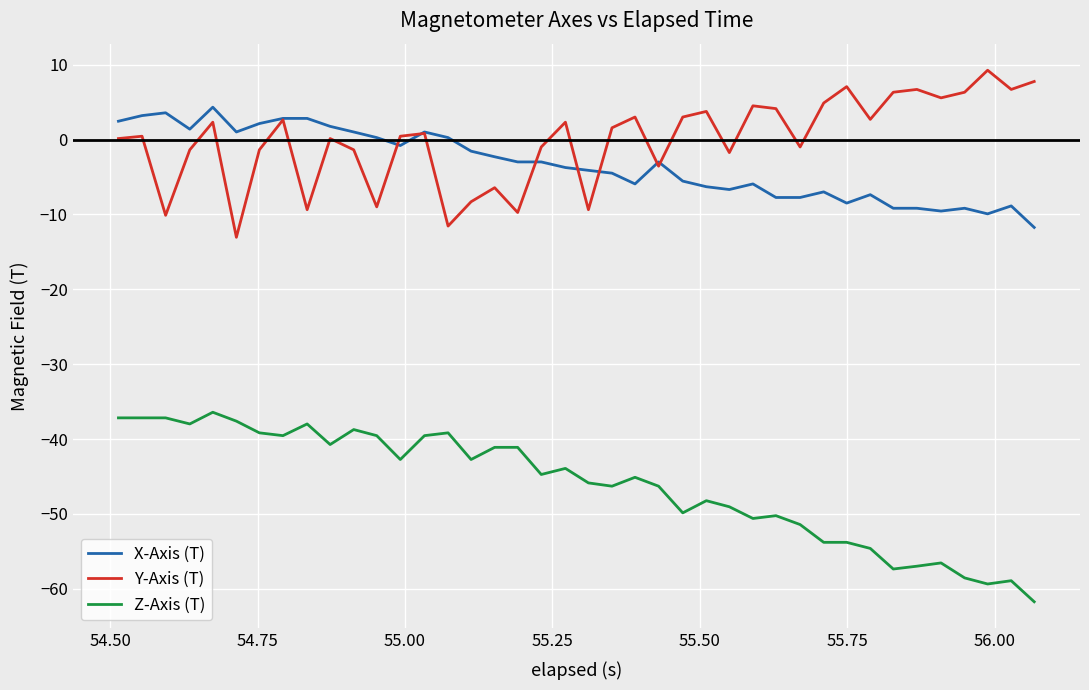

Which series has the largest total across all categories?

Y-Axis (T)